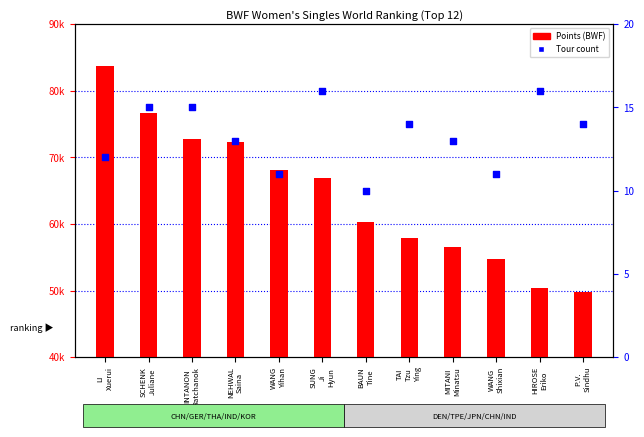

Which series reaches the maximum Y coordinate?

Points (BWF)